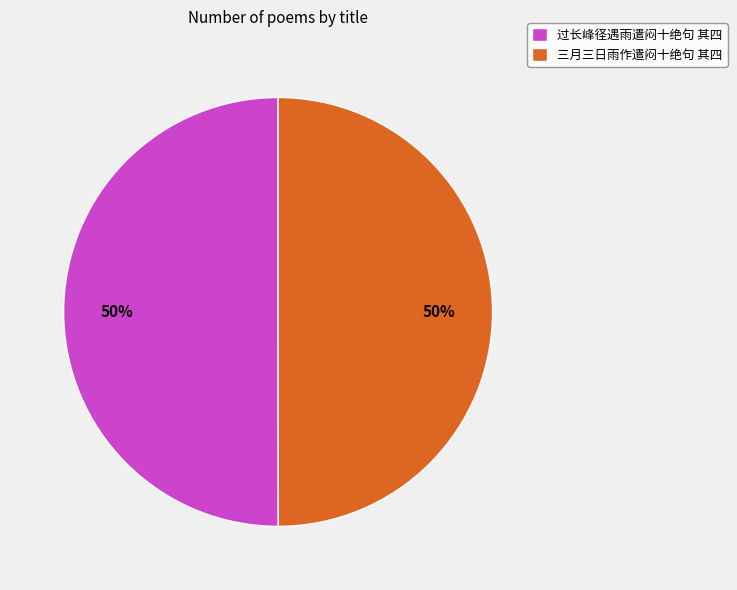

Is it true that 过长峰径遇雨遣闷十绝句 其四 is 50% of the pie?

True